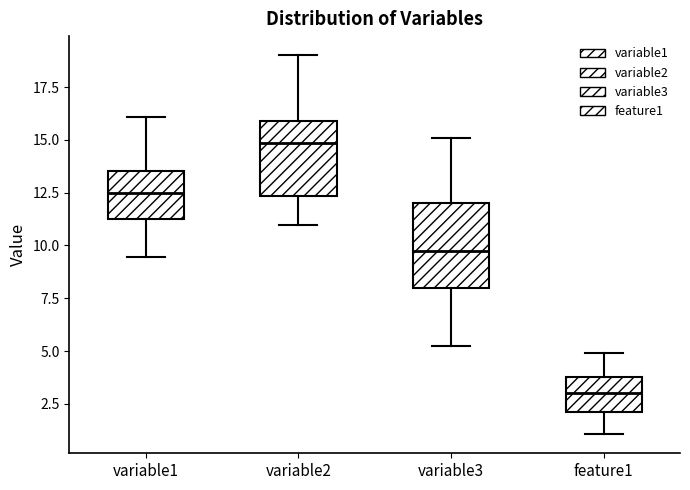

Reading left to right, transcribe this box plot: for each box, give where its median line is, the range the box spans, and where its two whiskers end, as read against the y-axis. The values are not printed on the chart, so give them approximately, as read against the axis.

variable1: median 12.5, box 11.5 to 13.5, whiskers 9.5 to 16.0
variable2: median 15.0, box 12.5 to 16.0, whiskers 11.0 to 19.0
variable3: median 9.5, box 8.0 to 12.0, whiskers 5.0 to 15.0
feature1: median 3.0, box 2.0 to 4.0, whiskers 1.0 to 5.0